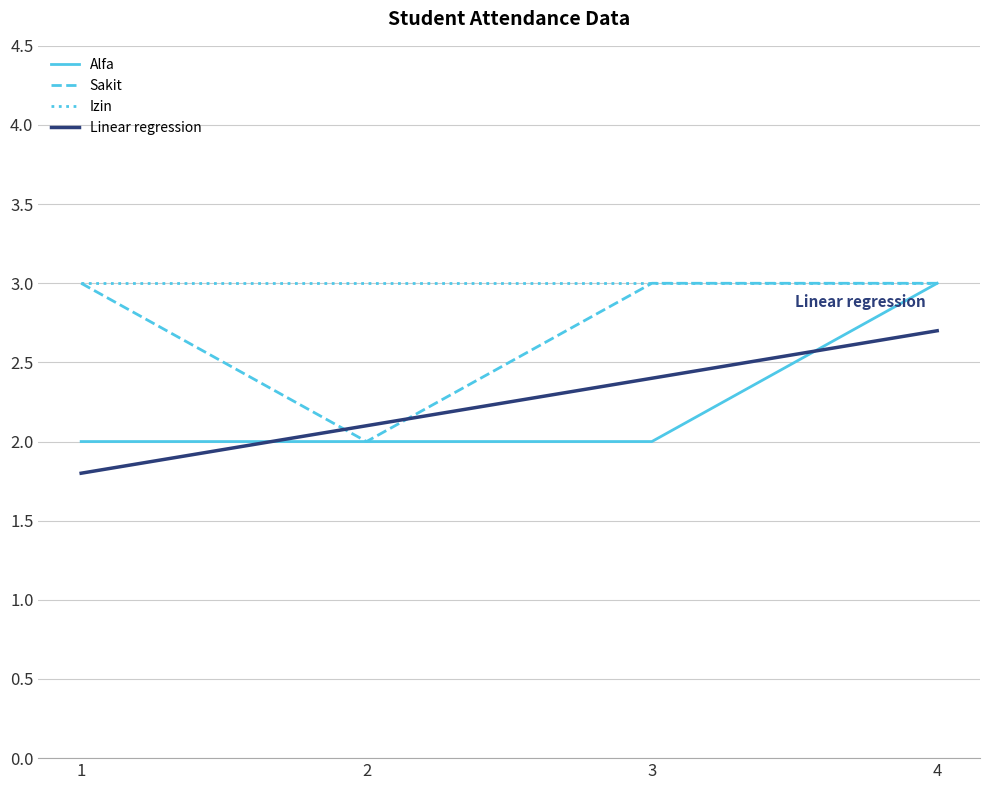

True or false: Izin and Linear regression cross at least once.

False